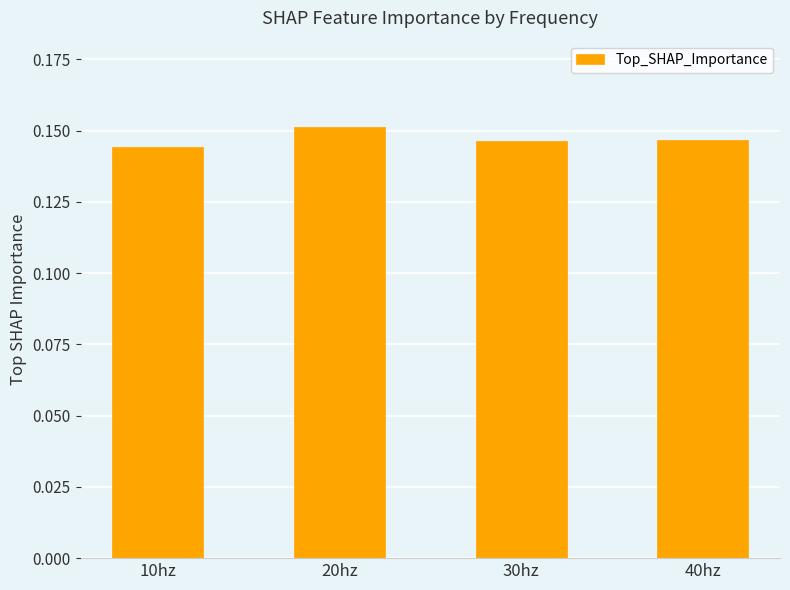

The value at 30hz is 0.2. True or false?

False